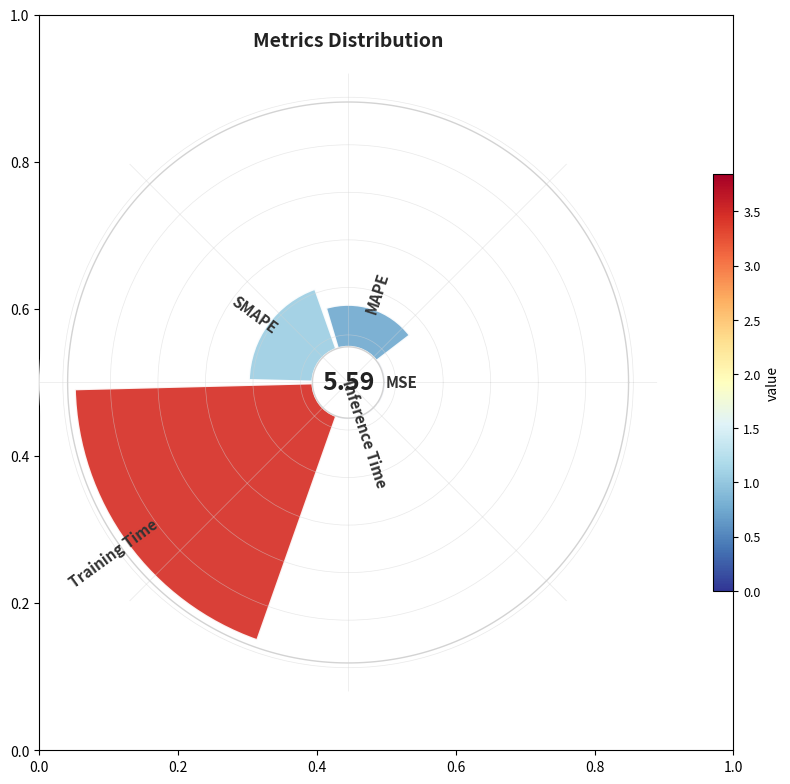

Rank the categories by value from highest to lowest.

Training Time, SMAPE, MAPE, MSE, Inference Time